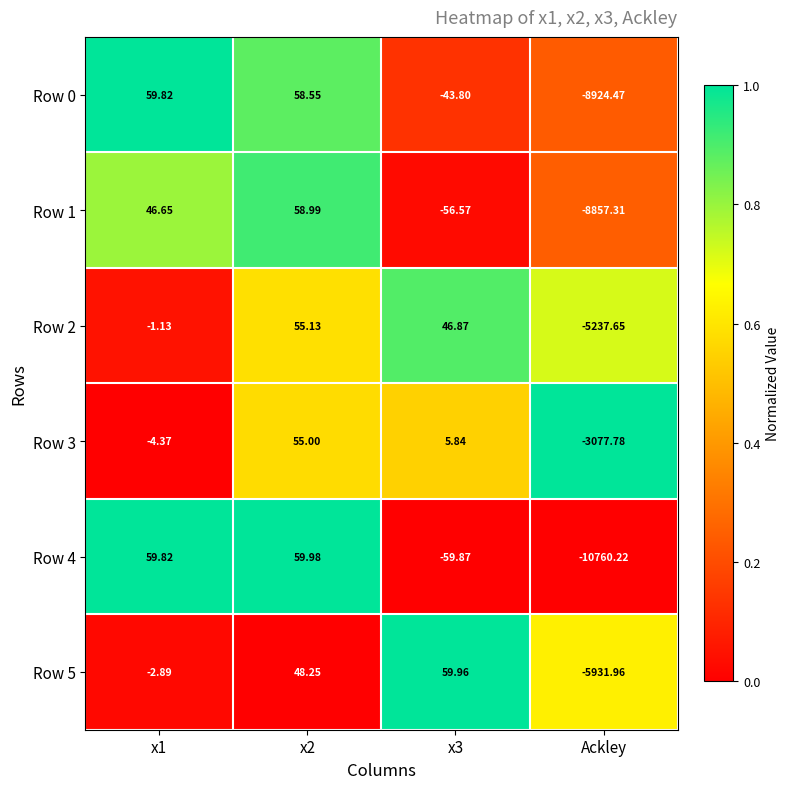

Which category has the lowest value in the Row 4 series?

Ackley